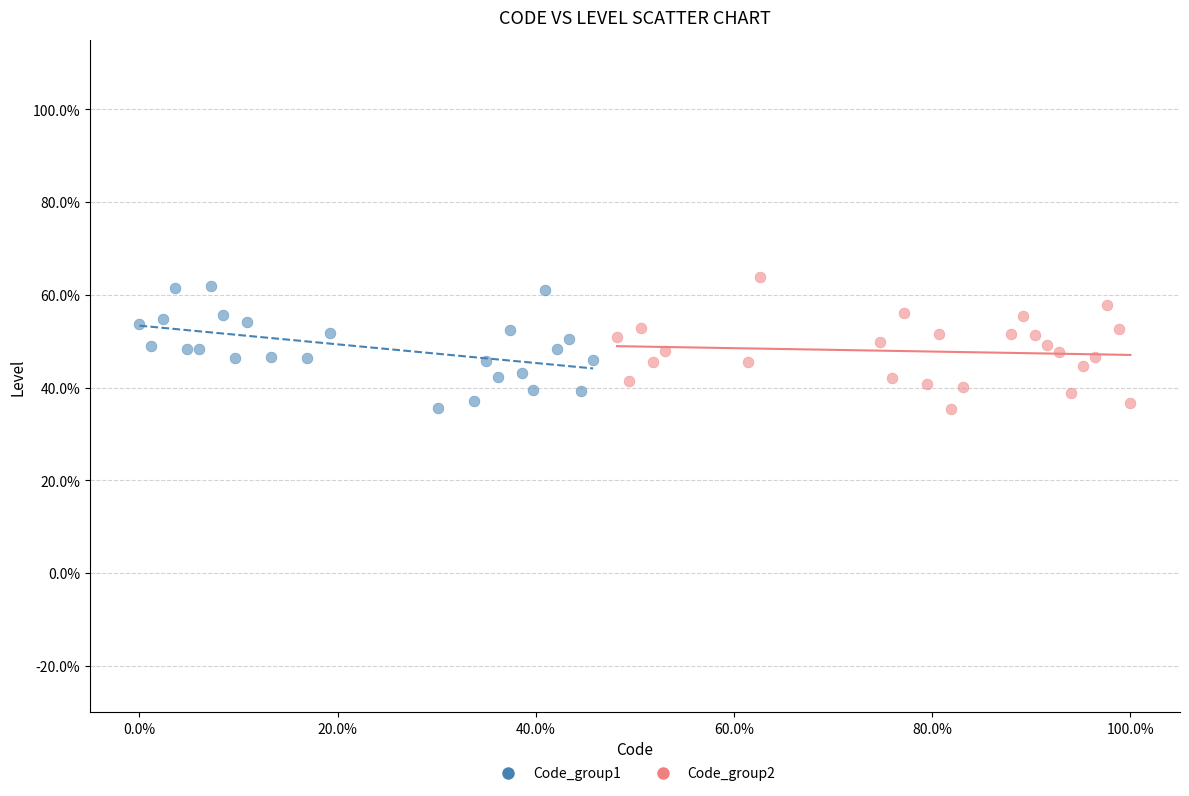

Which series has the widest spread of Y values?

Code_group2